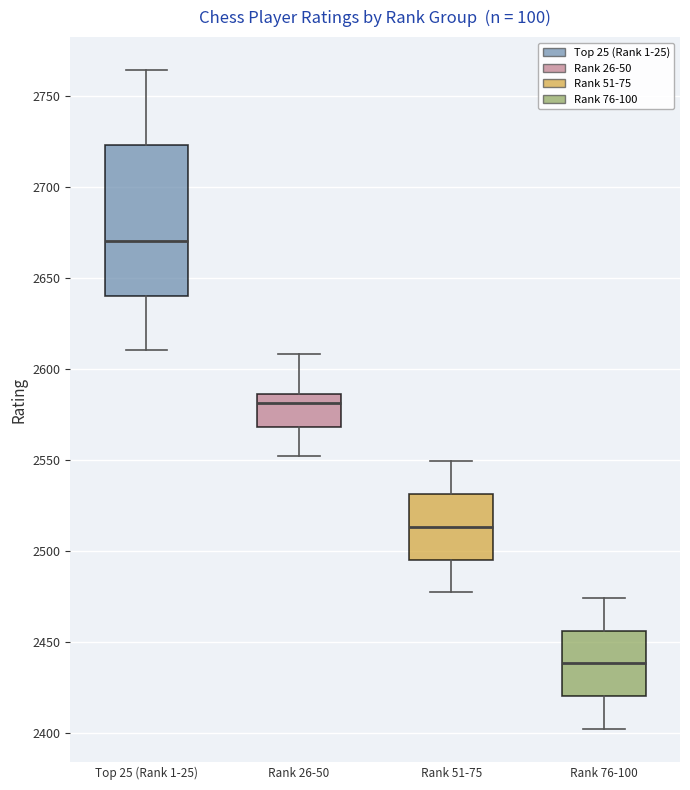

Where does the upper whisker of the box for Rank 51-75 end on the y-axis? The values are not printed on the chart, so give them approximately, as read against the axis.

2550